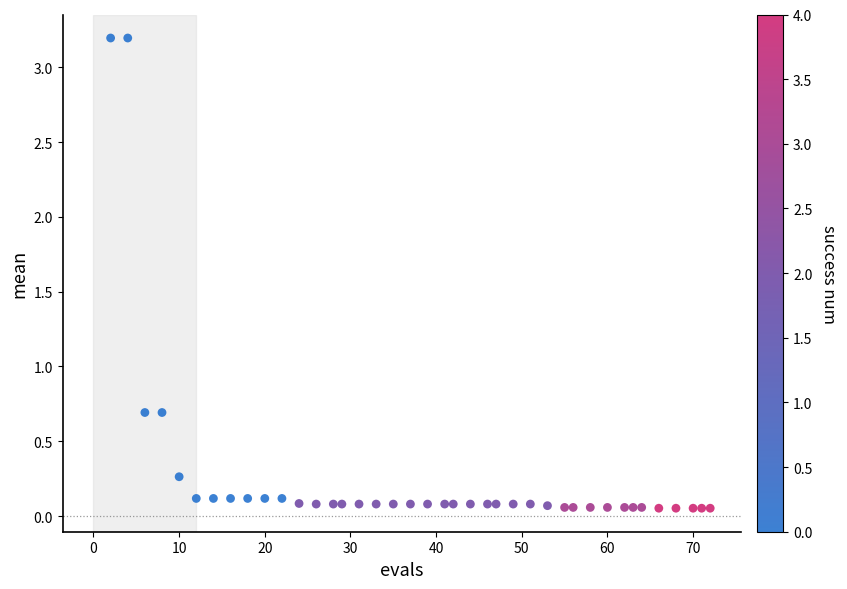

What is the range of Y values (max minus min)?

3.1